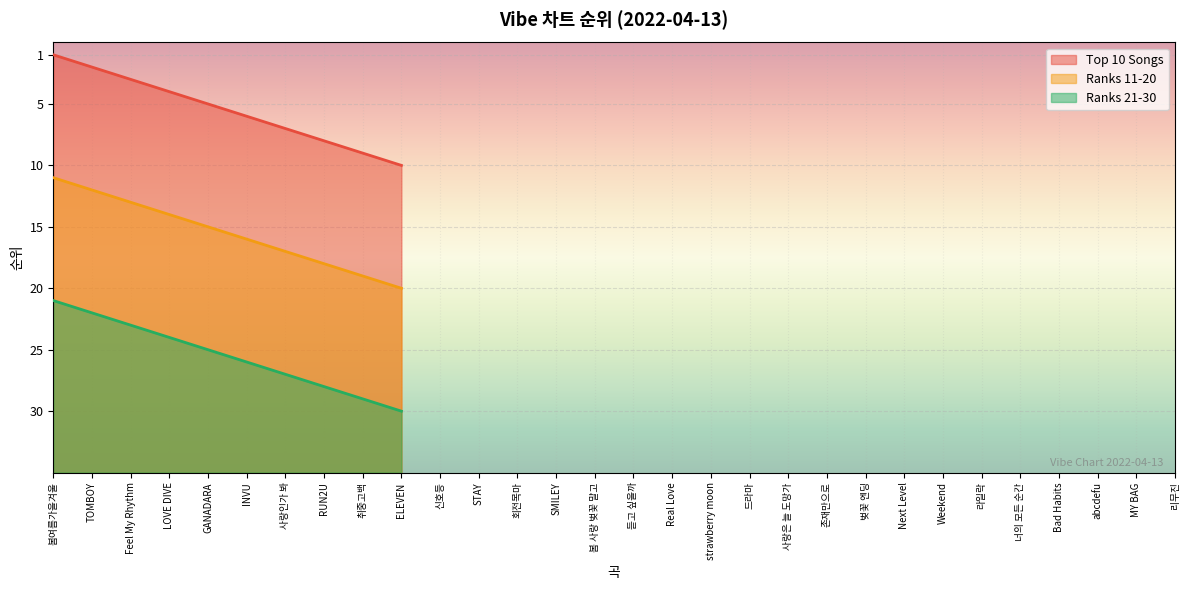

Does the chart display data point markers on the line(s)?

No